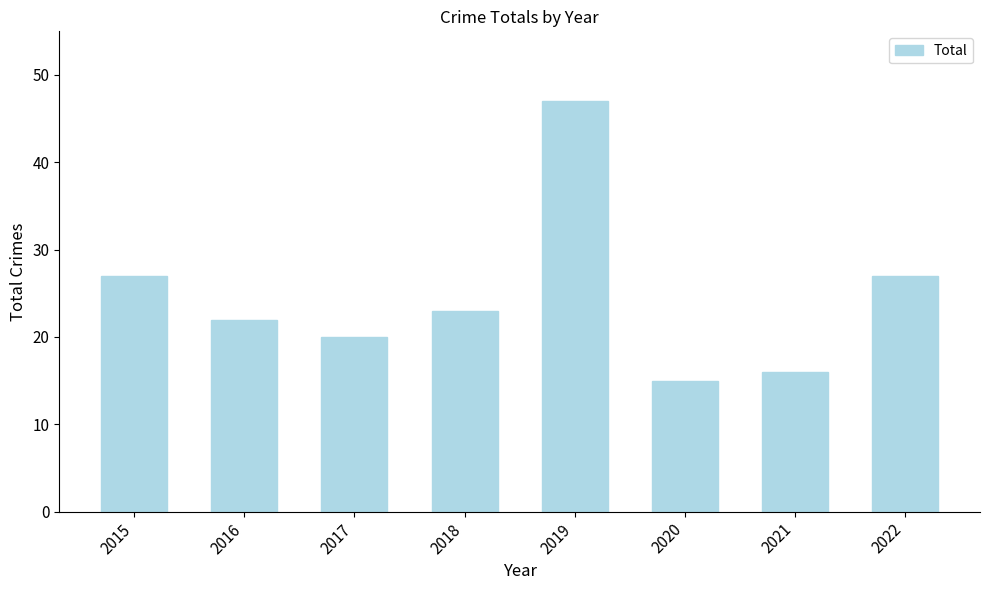

How many data points are less than 23?

4